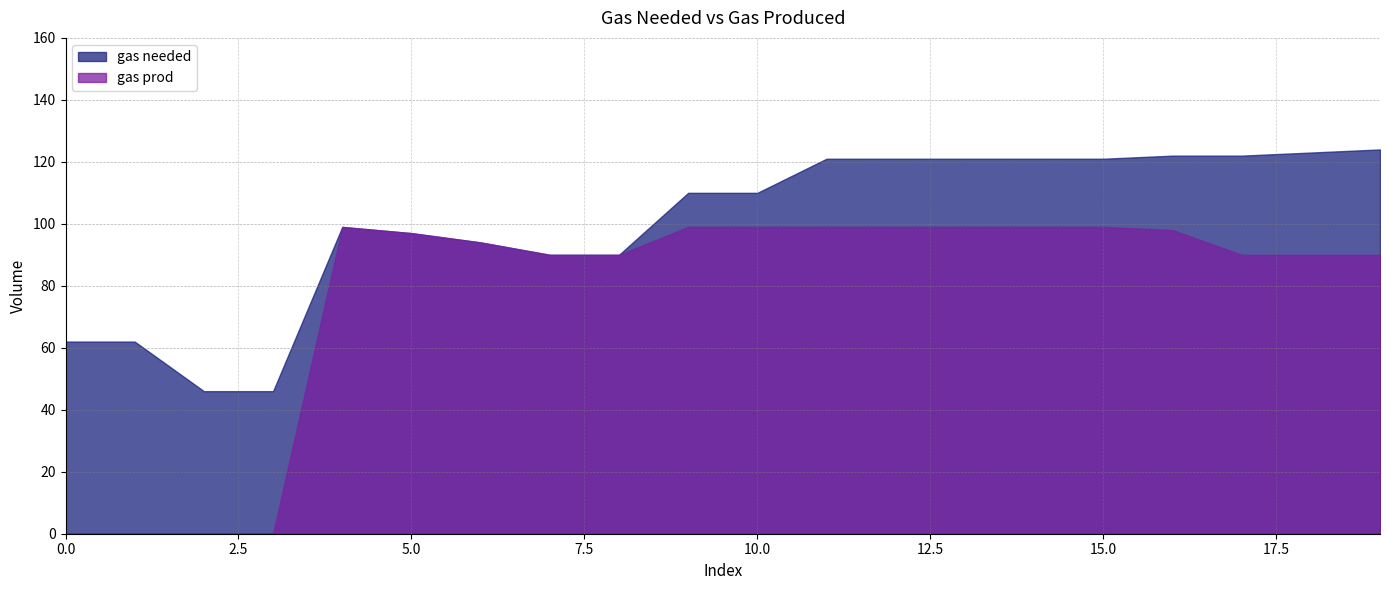

What is the difference between the second highest and second lowest values in the gas prod series?

99